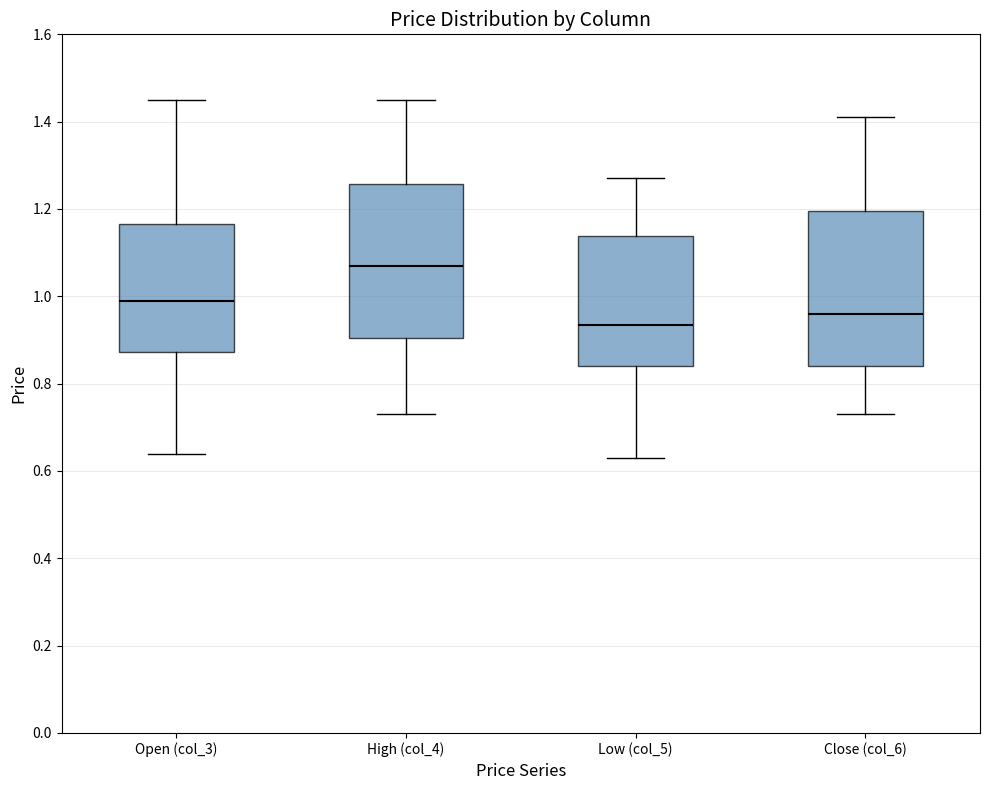

Reading left to right, transcribe this box plot: for each box, give where its median line is, the range the box spans, and where its two whiskers end, as read against the y-axis. The values are not printed on the chart, so give them approximately, as read against the axis.

Open (col_3): median 1.00, box 0.88 to 1.16, whiskers 0.64 to 1.46
High (col_4): median 1.08, box 0.90 to 1.26, whiskers 0.74 to 1.46
Low (col_5): median 0.94, box 0.84 to 1.14, whiskers 0.64 to 1.28
Close (col_6): median 0.96, box 0.84 to 1.20, whiskers 0.74 to 1.42